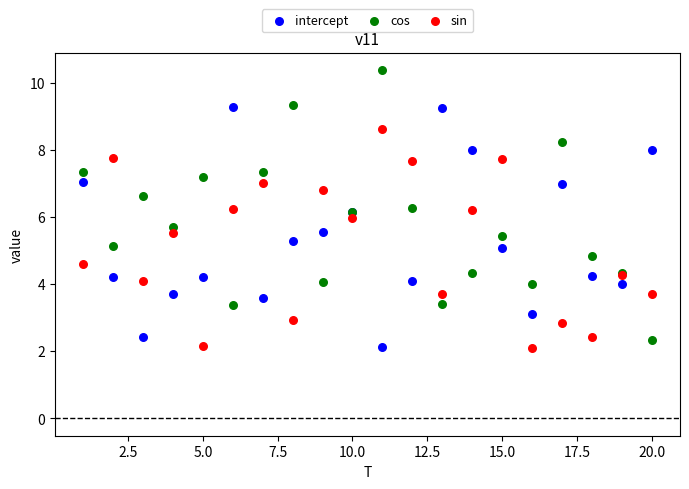

Which series contains the highest Y value?

cos